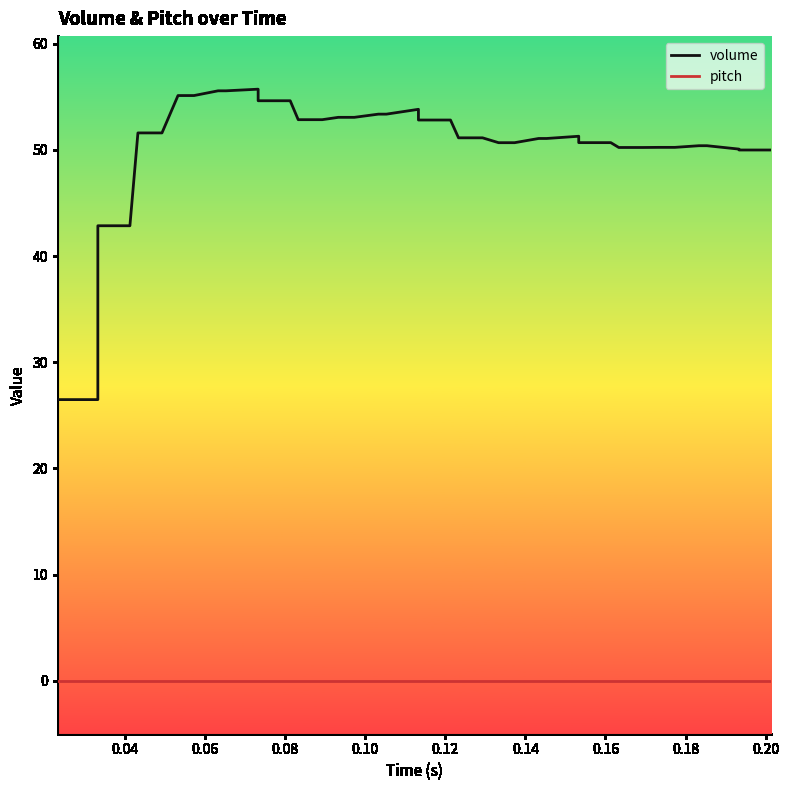

True or false: pitch and volume intersect in this chart.

False